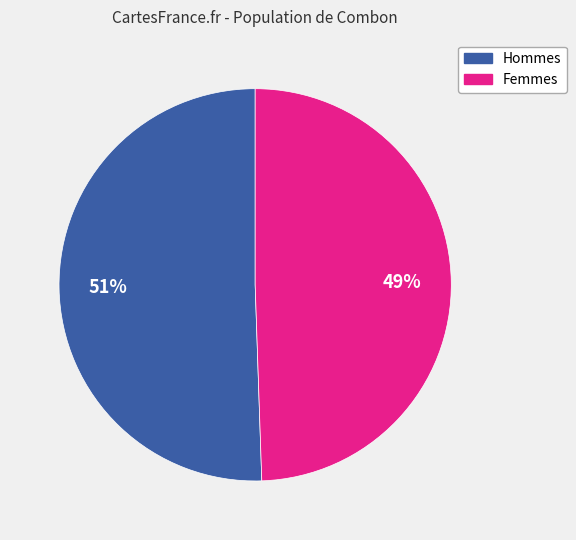

Is there a majority slice in this chart?

Yes